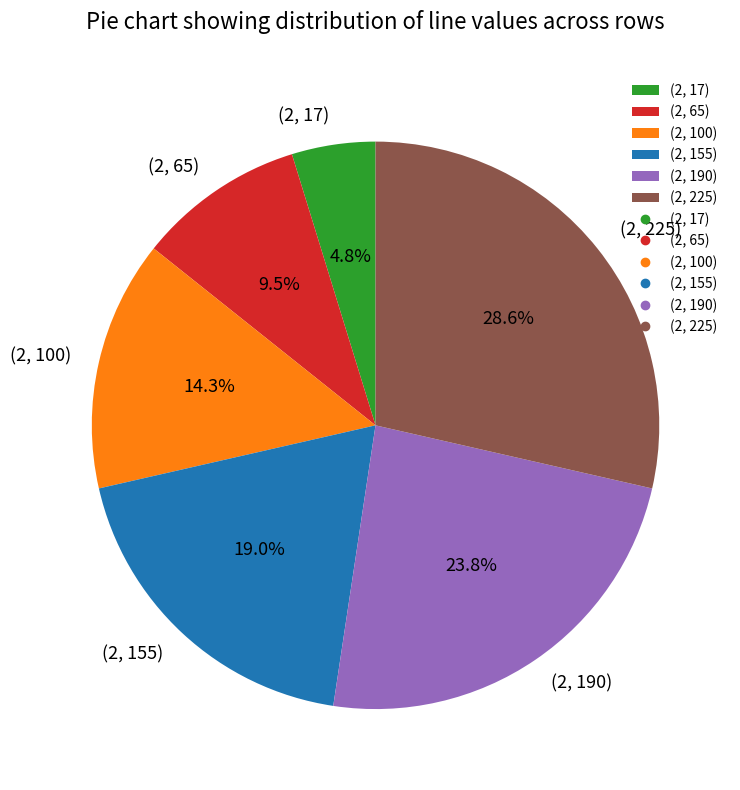

To the nearest percent, what is the combined percentage of (2, 100) and (2, 17)?

19%